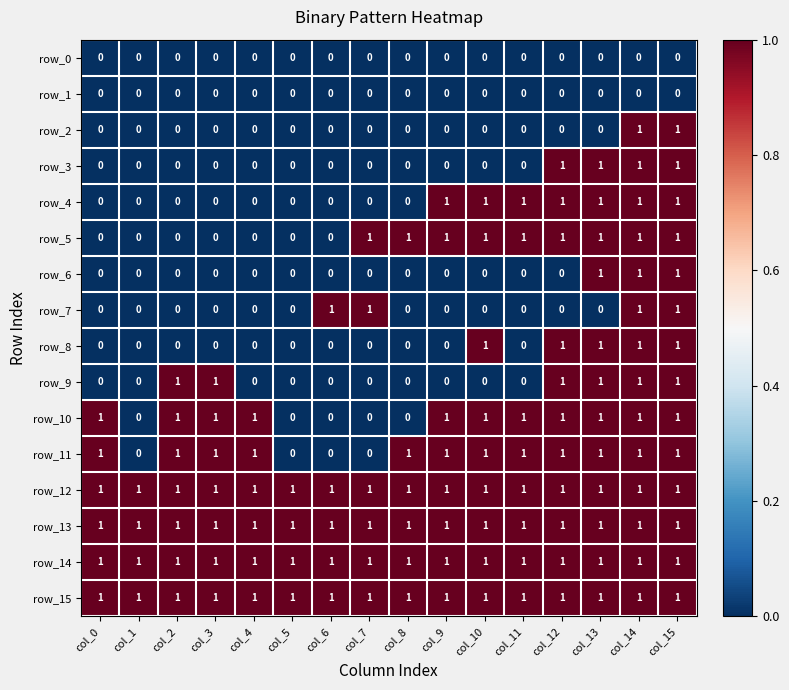

What is the difference between the row_9 values at col_8 and col_13?

1